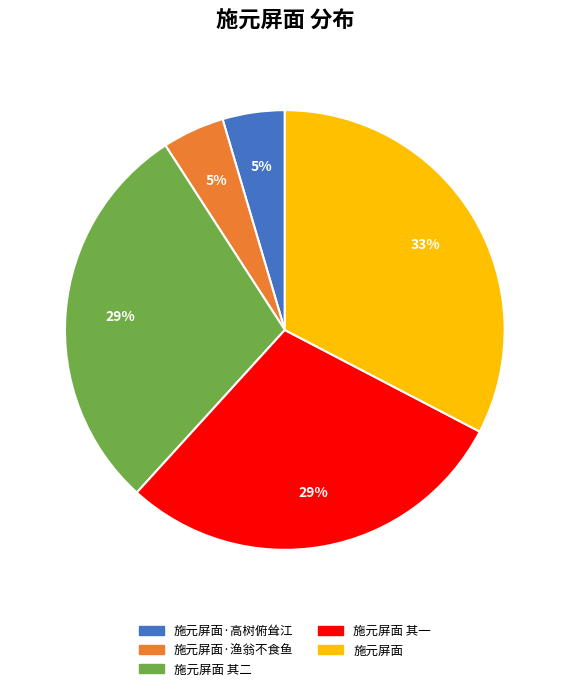

Is there a majority slice in this chart?

No